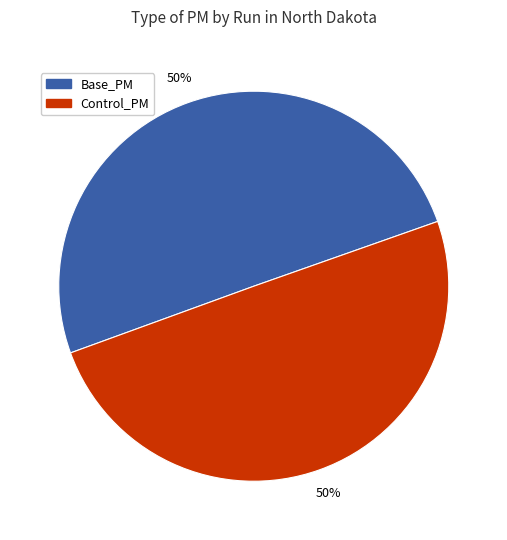

To the nearest percent, what is the average slice percentage?

50%